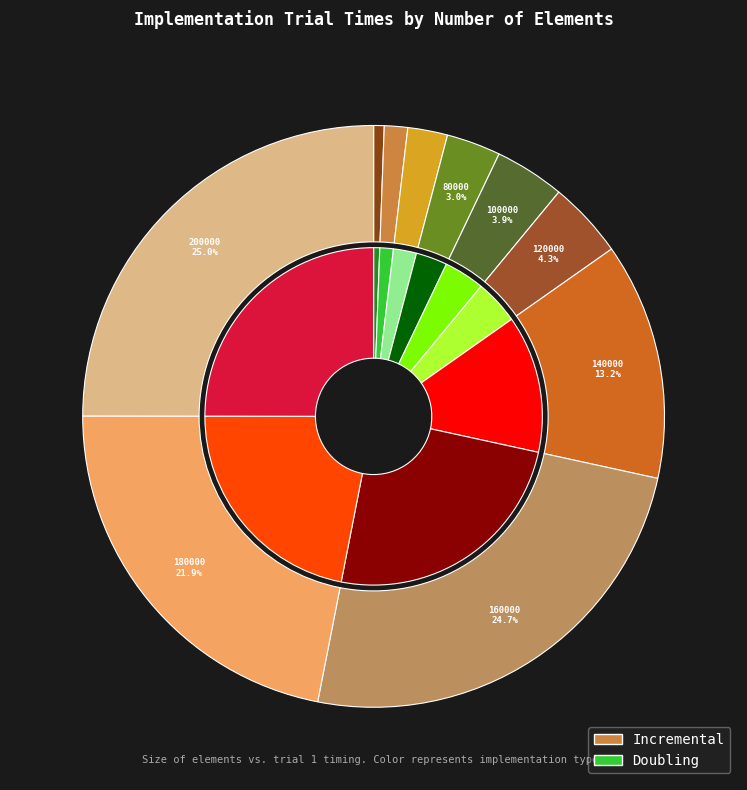

Which has a higher value, 160000 or 40000?

160000